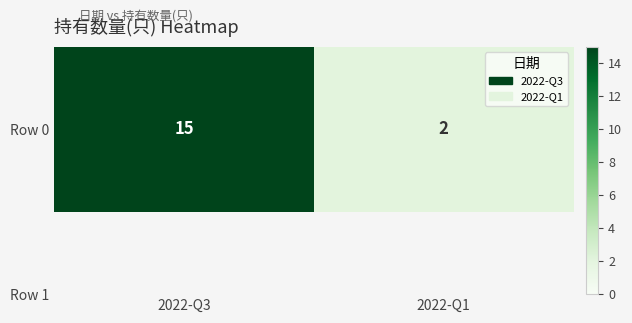

What is the maximum value shown in the chart?

15